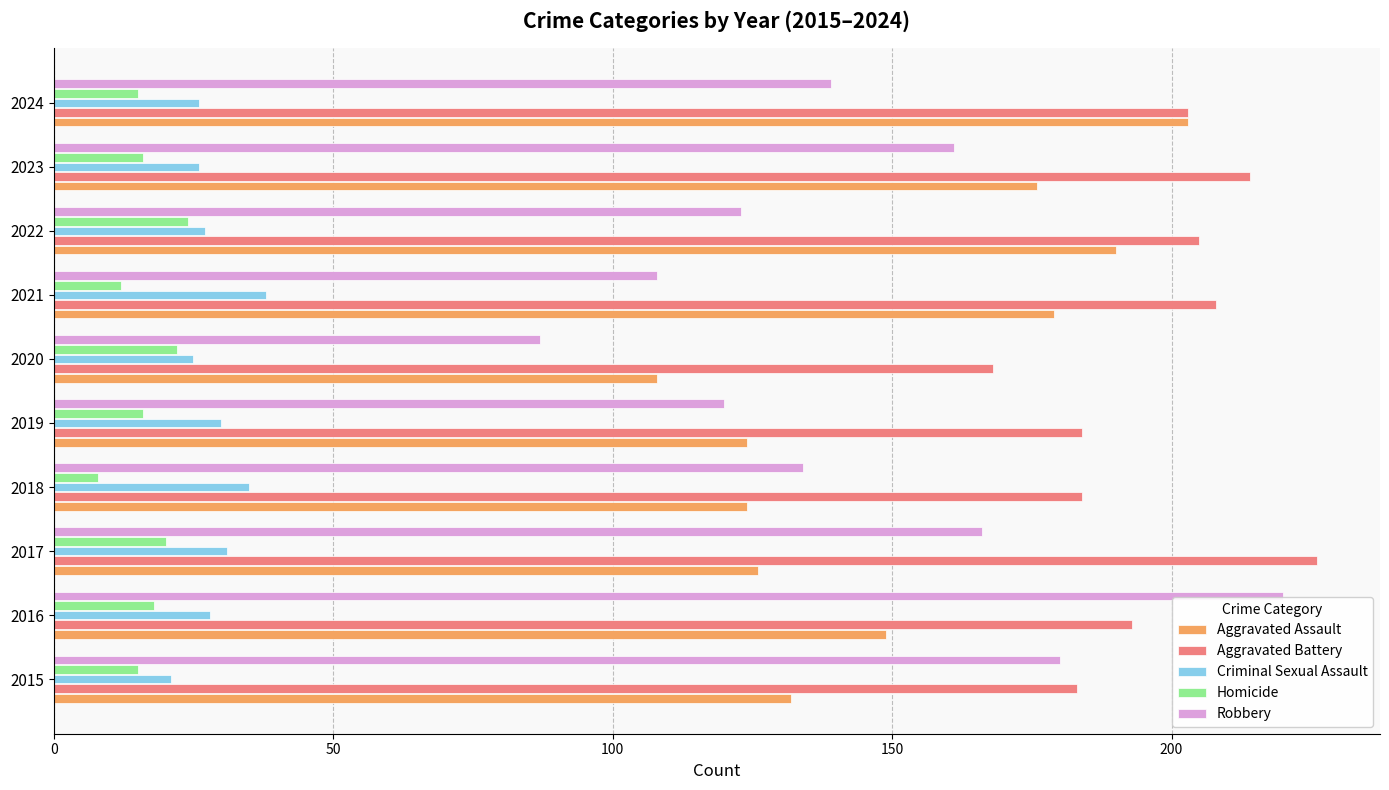

At 2021, list the series in order from smallest to largest.

Homicide, Criminal Sexual Assault, Robbery, Aggravated Assault, Aggravated Battery